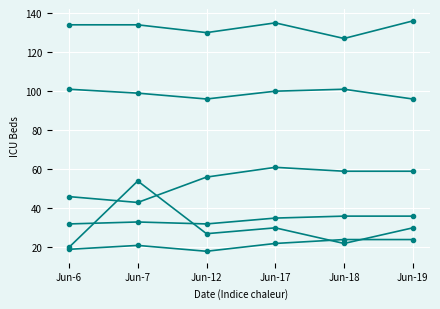

How many data points does each series have?

6